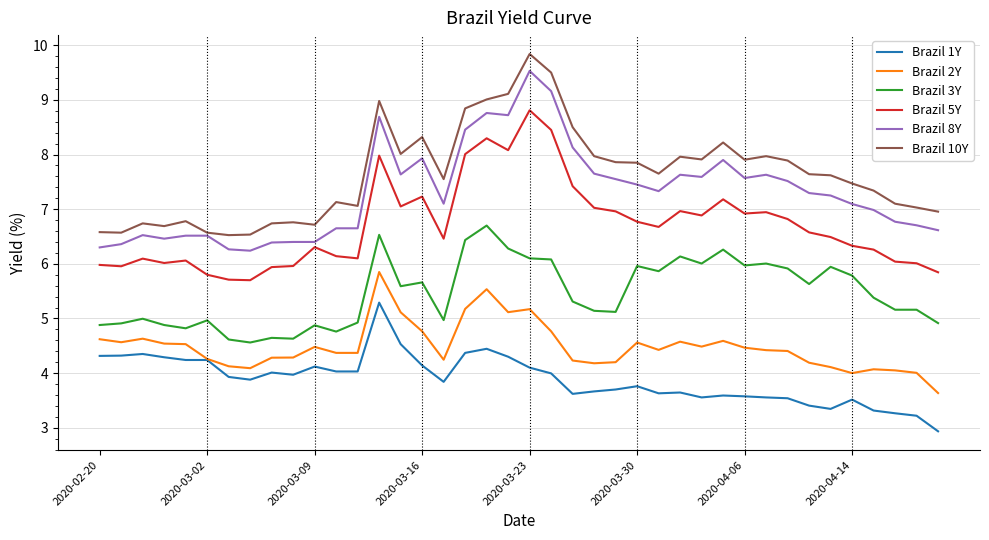

True or false: Brazil 8Y has more than 1 interior local peaks.

True